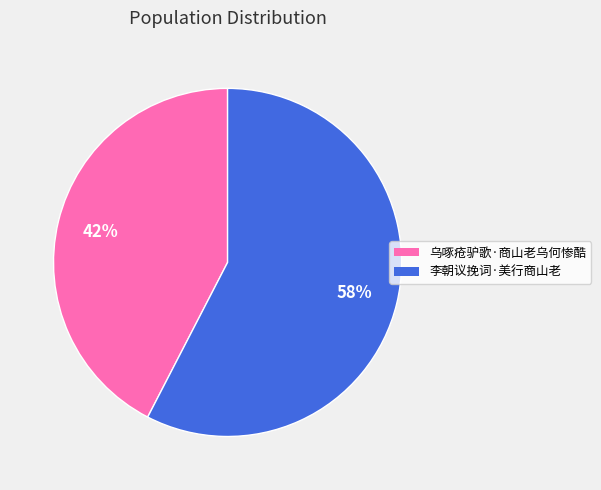

True or false: 李朝议挽词·美行商山老 accounts for 72% of the total.

False